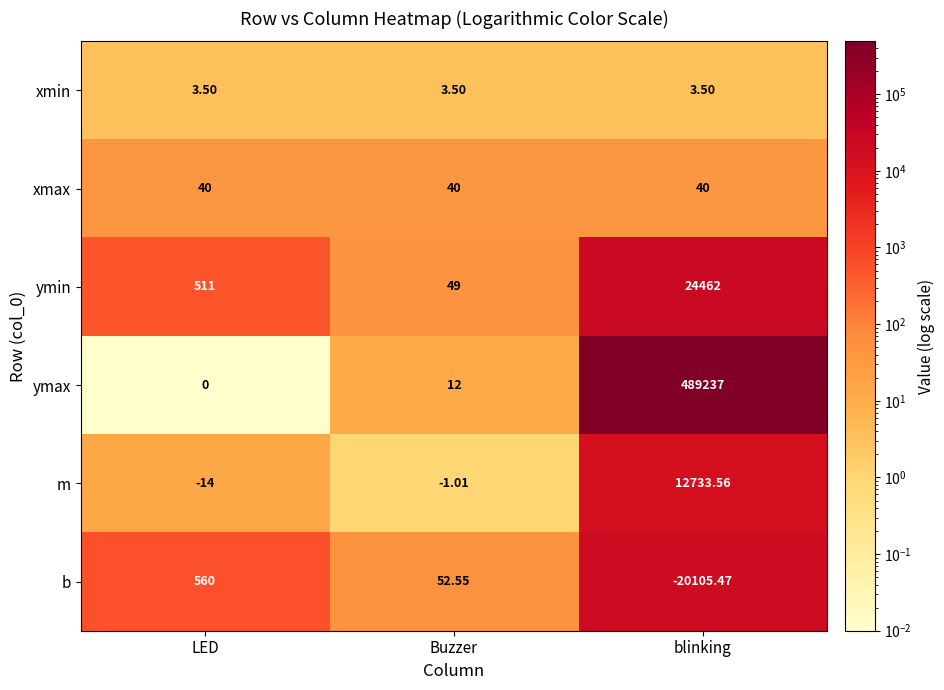

At which label is ymax closest to 244618?

Buzzer